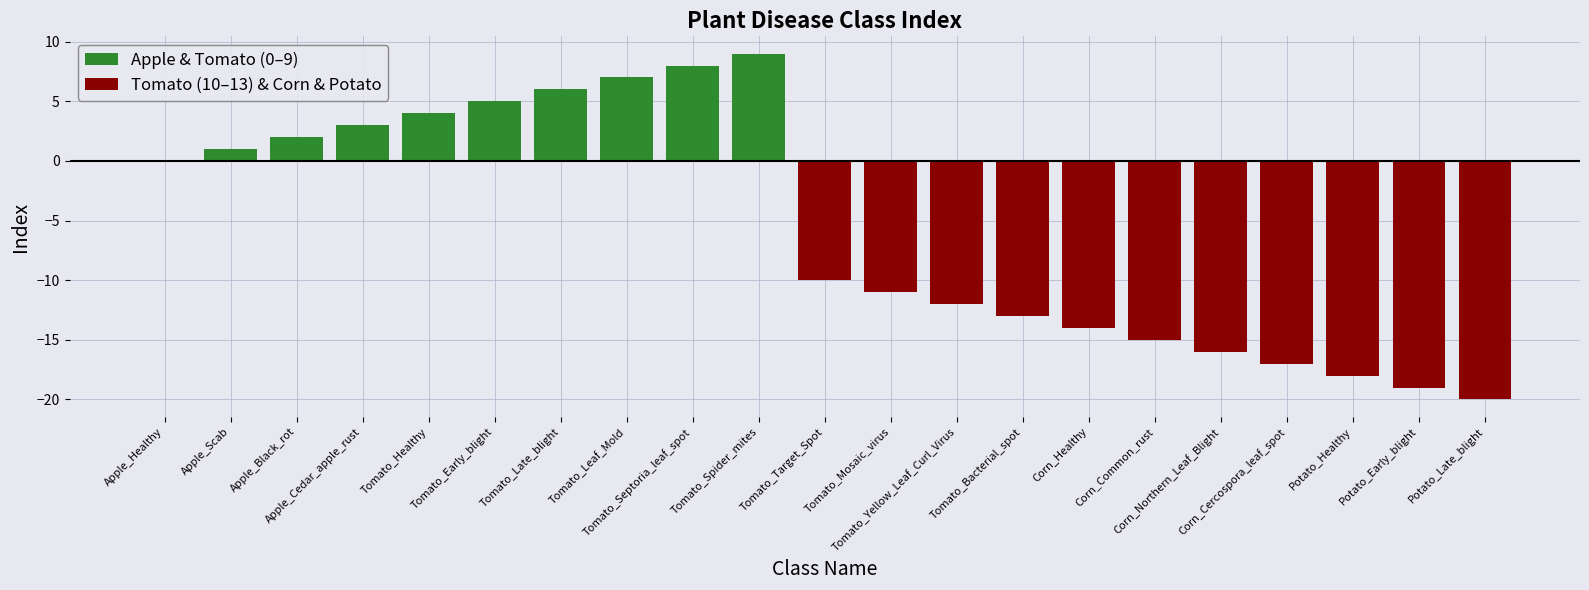

What is the highest value of the Apple & Tomato (0–9) series?

9